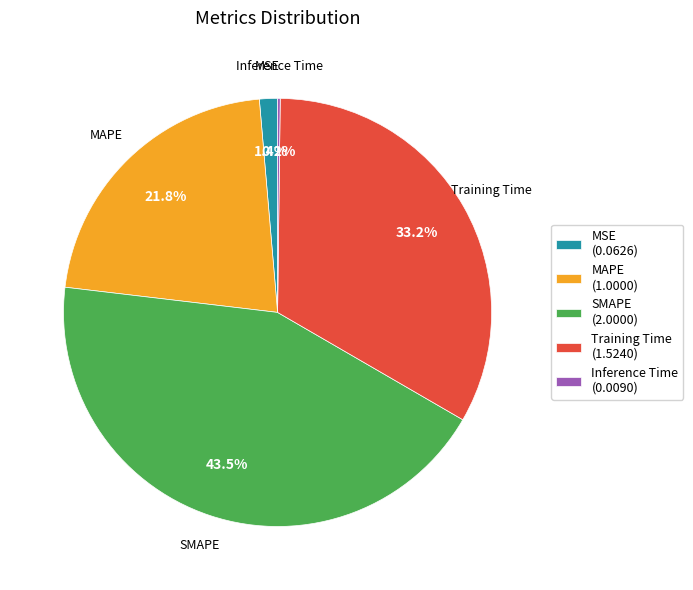

Is the sum of Training Time (1.5240) and SMAPE (2.0000) greater than half?

Yes